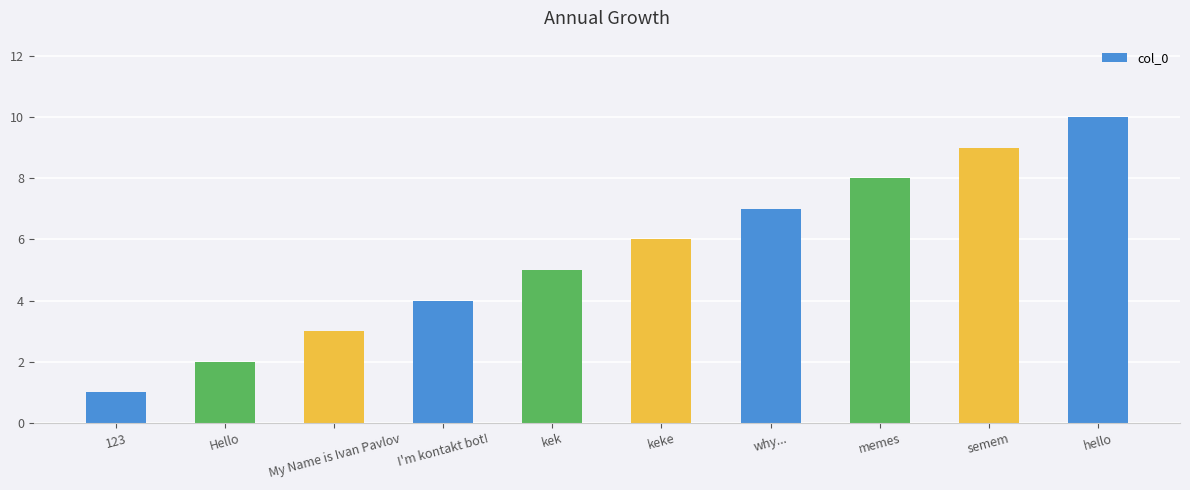

Is it true that the value at Hello is 3?

False